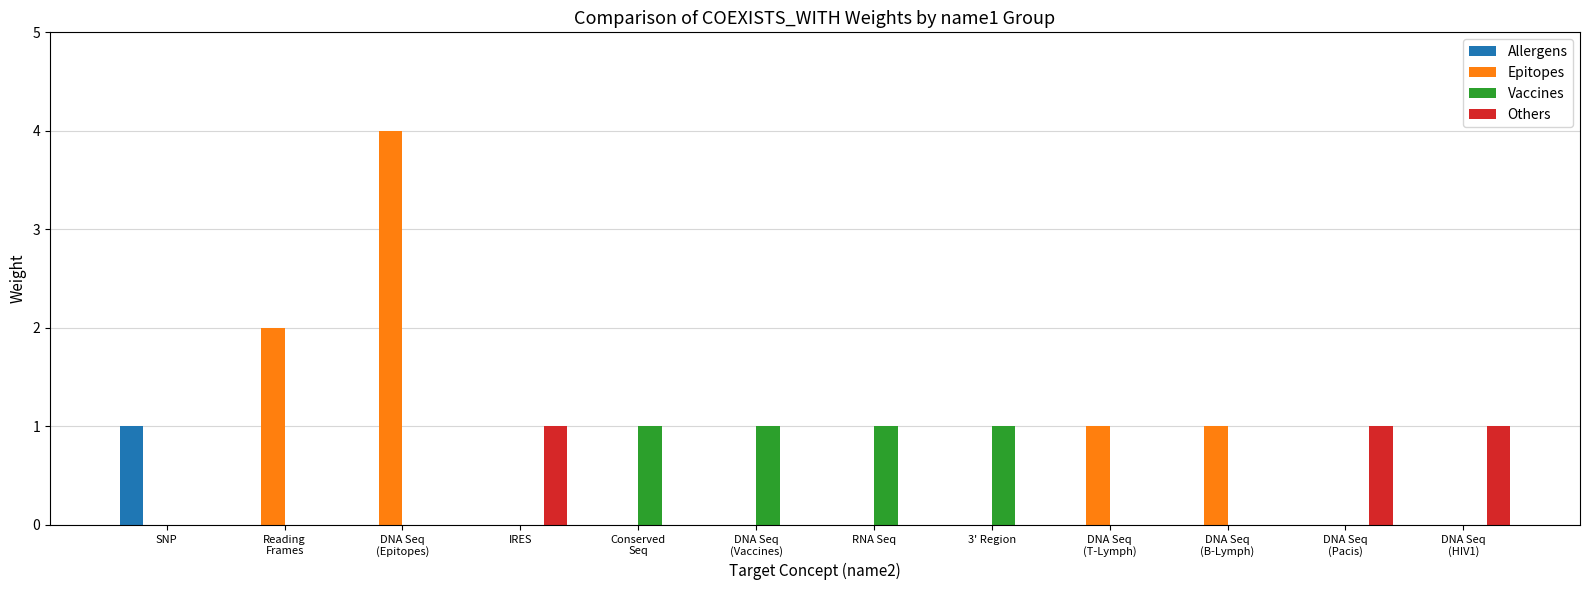

Reading left to right, list all the values displayed in this chart.

Allergens: SNP=1	Reading
Frames=0	DNA Seq
(Epitopes)=0	IRES=0	Conserved
Seq=0	DNA Seq
(Vaccines)=0	RNA Seq=0	3' Region=0	DNA Seq
(T-Lymph)=0	DNA Seq
(B-Lymph)=0	DNA Seq
(Pacis)=0	DNA Seq
(HIV1)=0
Epitopes: SNP=0	Reading
Frames=2	DNA Seq
(Epitopes)=4	IRES=0	Conserved
Seq=0	DNA Seq
(Vaccines)=0	RNA Seq=0	3' Region=0	DNA Seq
(T-Lymph)=1	DNA Seq
(B-Lymph)=1	DNA Seq
(Pacis)=0	DNA Seq
(HIV1)=0
Vaccines: SNP=0	Reading
Frames=0	DNA Seq
(Epitopes)=0	IRES=0	Conserved
Seq=1	DNA Seq
(Vaccines)=1	RNA Seq=1	3' Region=1	DNA Seq
(T-Lymph)=0	DNA Seq
(B-Lymph)=0	DNA Seq
(Pacis)=0	DNA Seq
(HIV1)=0
Others: SNP=0	Reading
Frames=0	DNA Seq
(Epitopes)=0	IRES=1	Conserved
Seq=0	DNA Seq
(Vaccines)=0	RNA Seq=0	3' Region=0	DNA Seq
(T-Lymph)=0	DNA Seq
(B-Lymph)=0	DNA Seq
(Pacis)=1	DNA Seq
(HIV1)=1